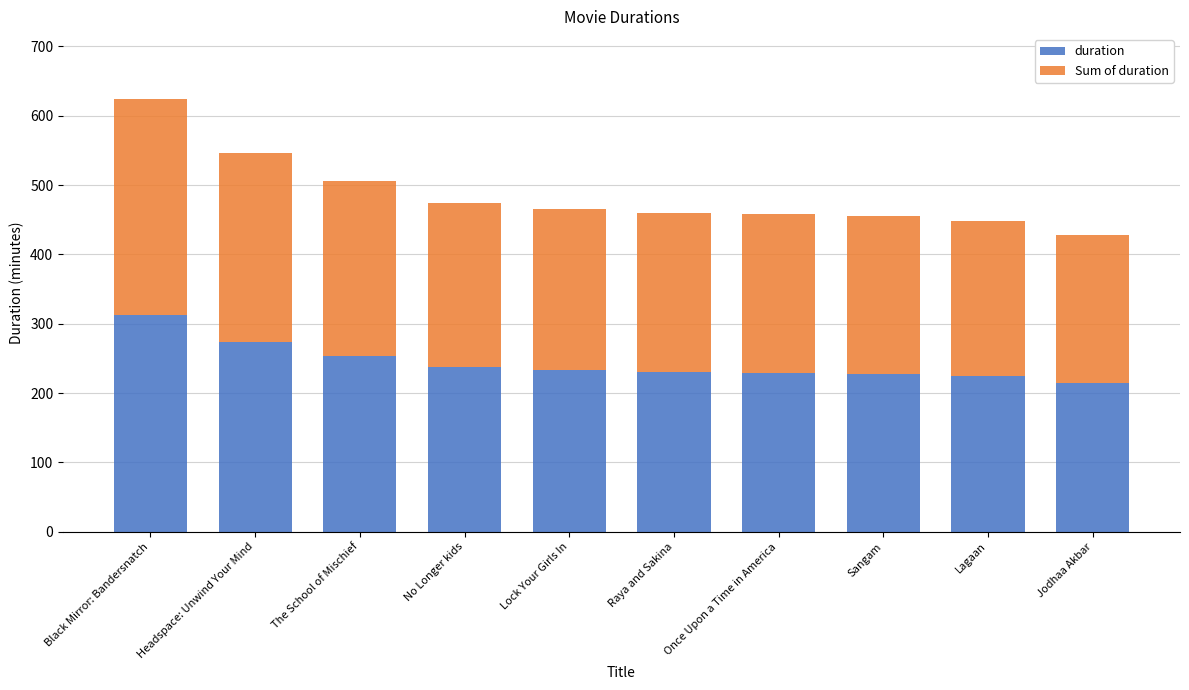

At which category is the sum across all series the highest?

Black Mirror: Bandersnatch